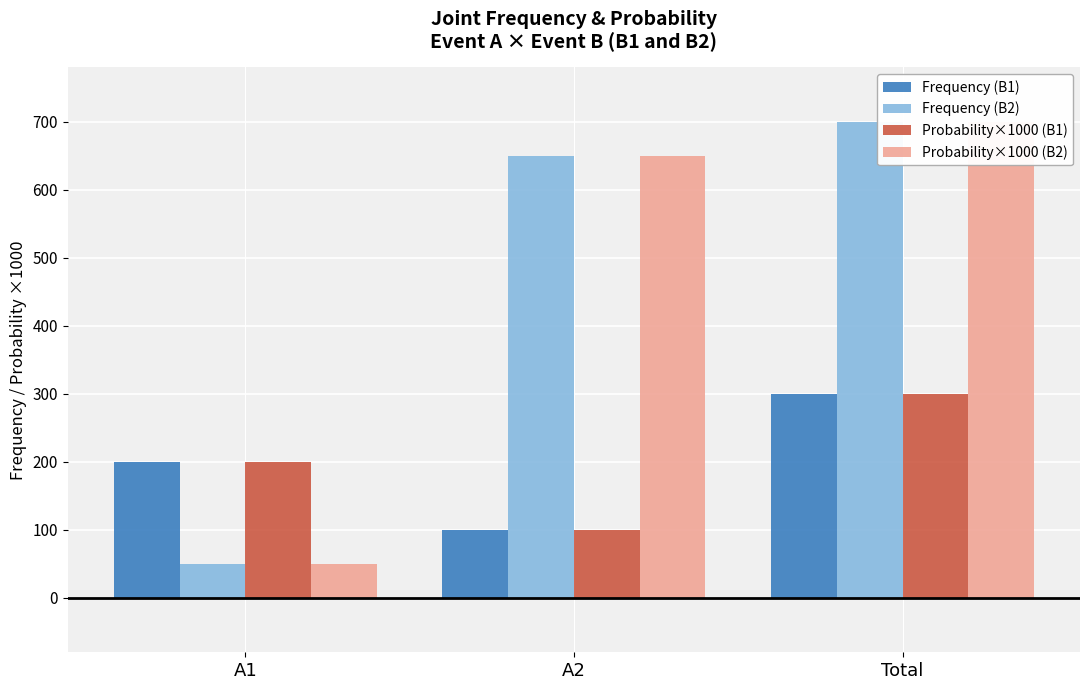

The Frequency (B2) series shows 912 at Total. True or false?

False